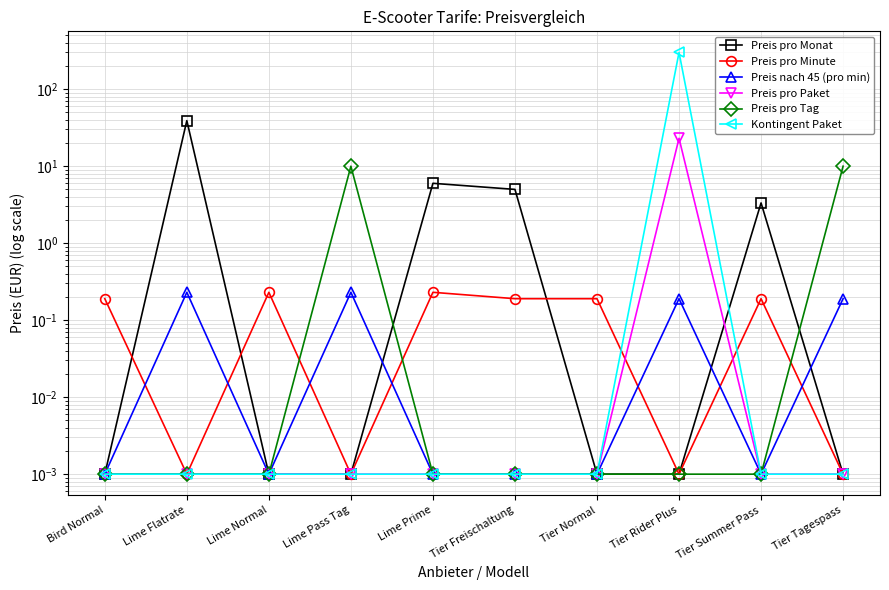

At which label is Preis nach 45 (pro min) closest to 0?

Bird Normal